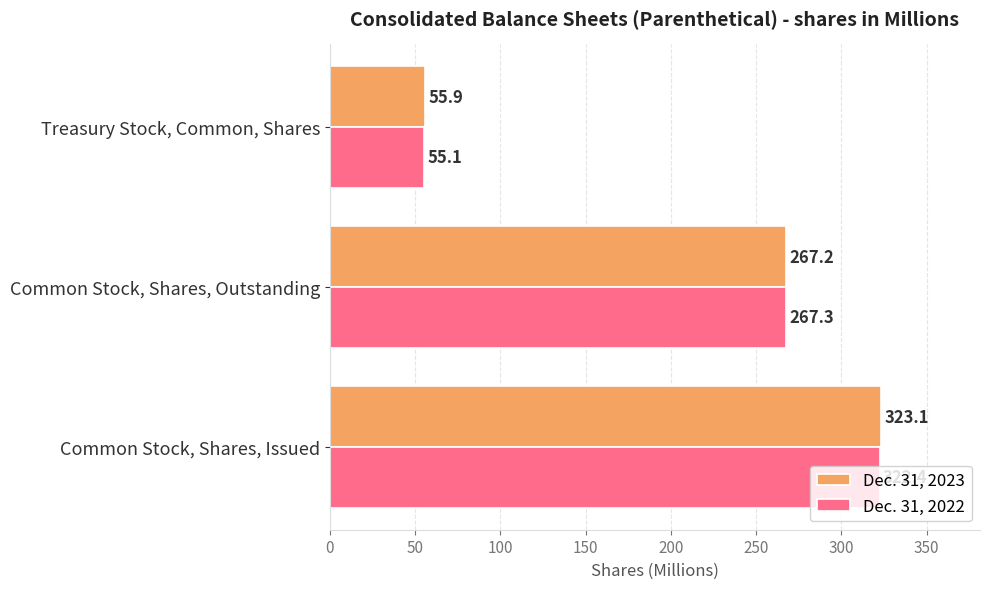

Is it true that Dec. 31, 2022 equals 100.0 at Common Stock, Shares, Outstanding?

False